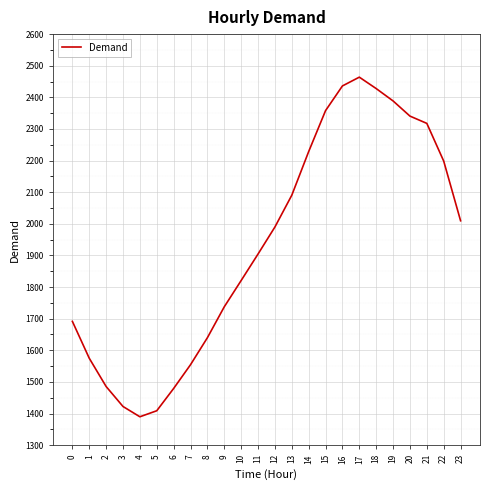

What is the smallest value displayed?

1389.7